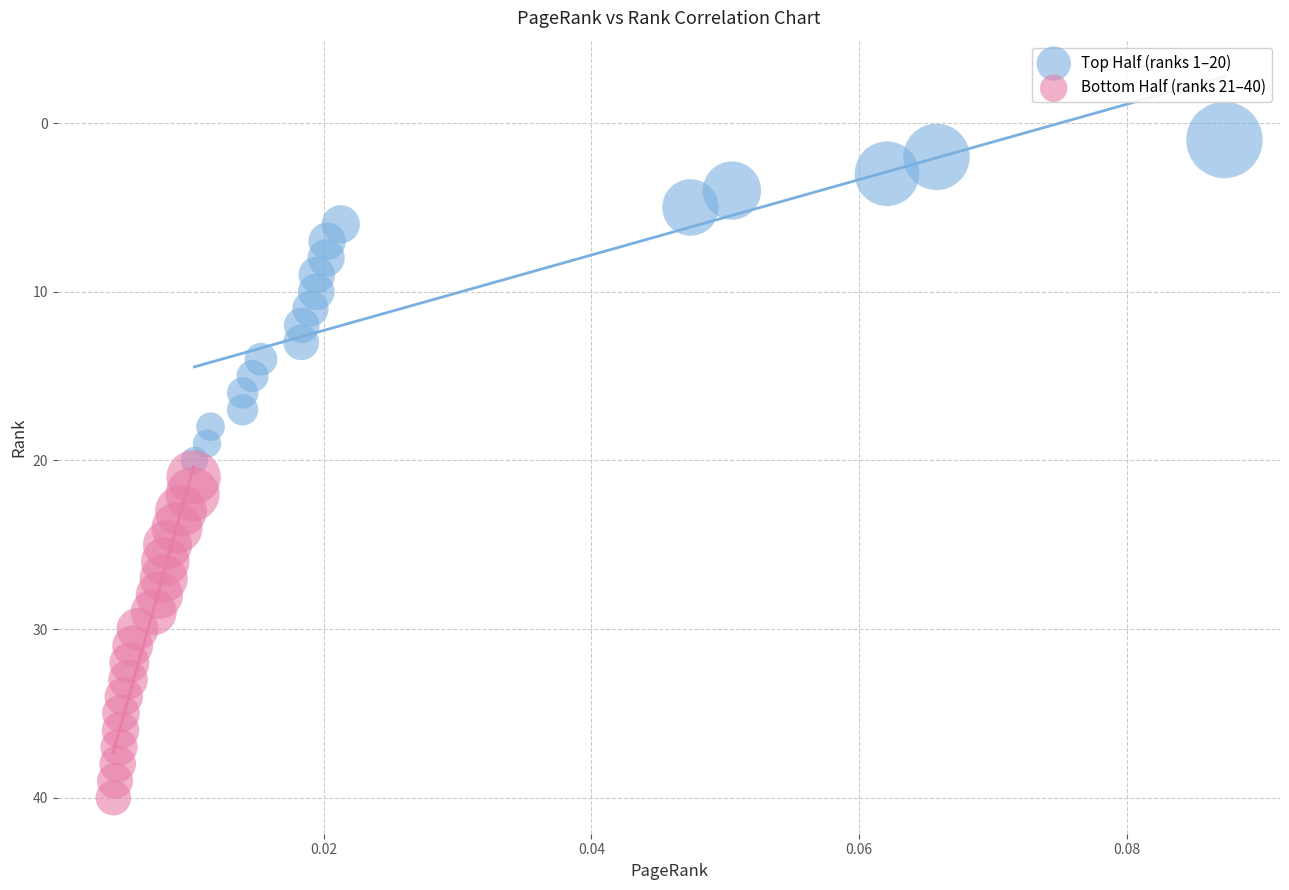

Which series reaches the maximum Y coordinate?

Bottom Half (ranks 21–40)